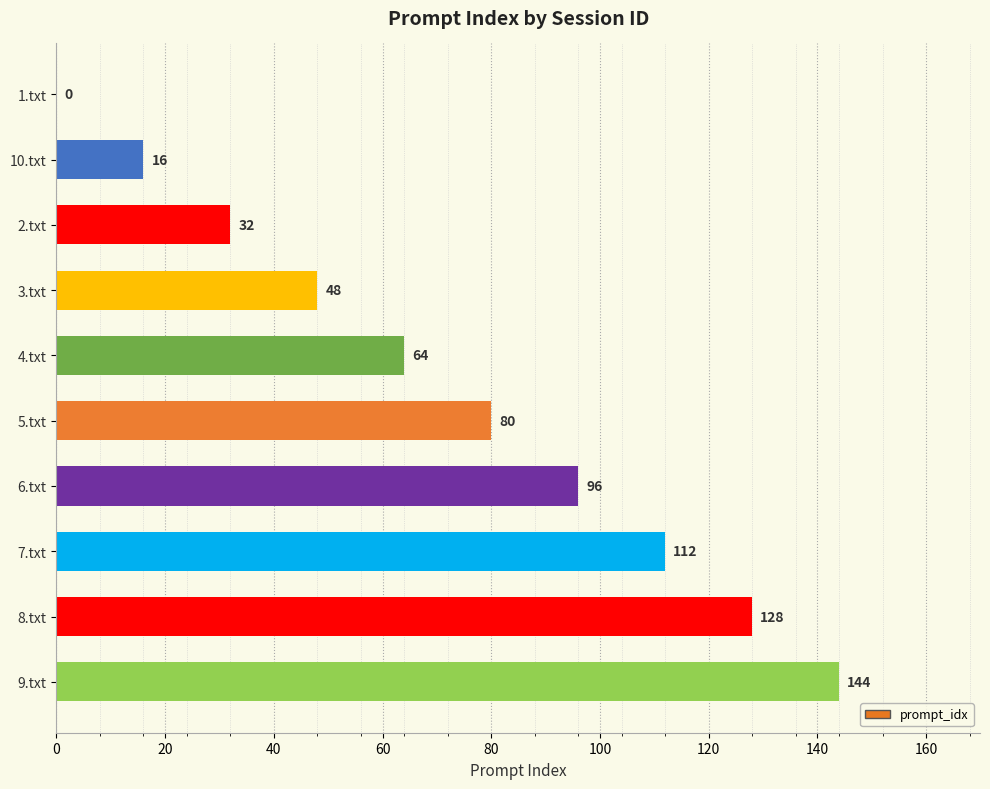

Which label corresponds to the largest value in the chart?

9.txt